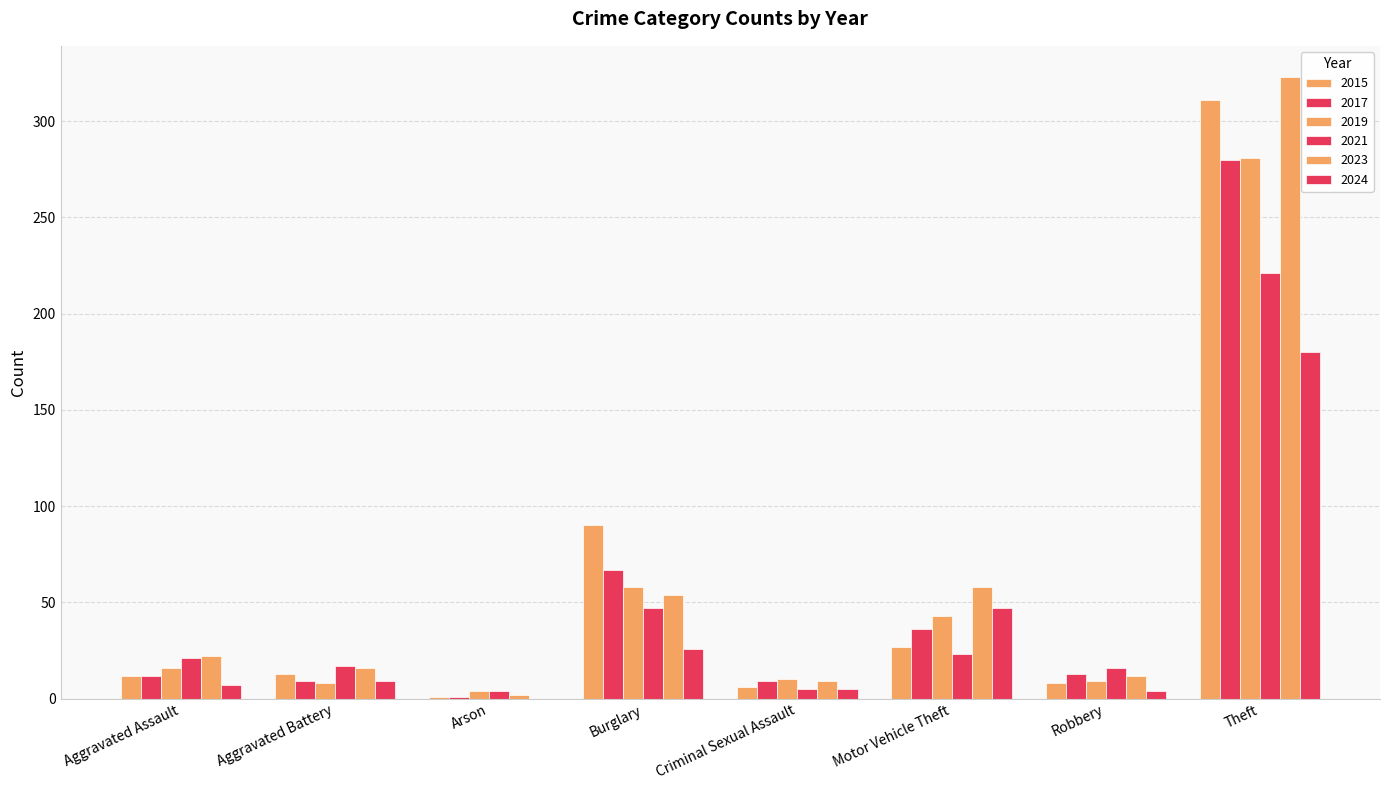

How many groups of bars are there?

8